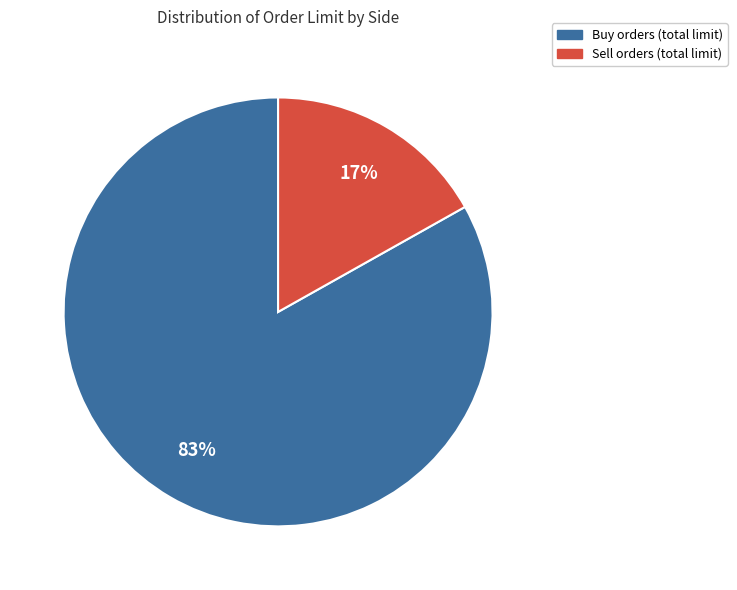

Count the number of slices in the pie.

2